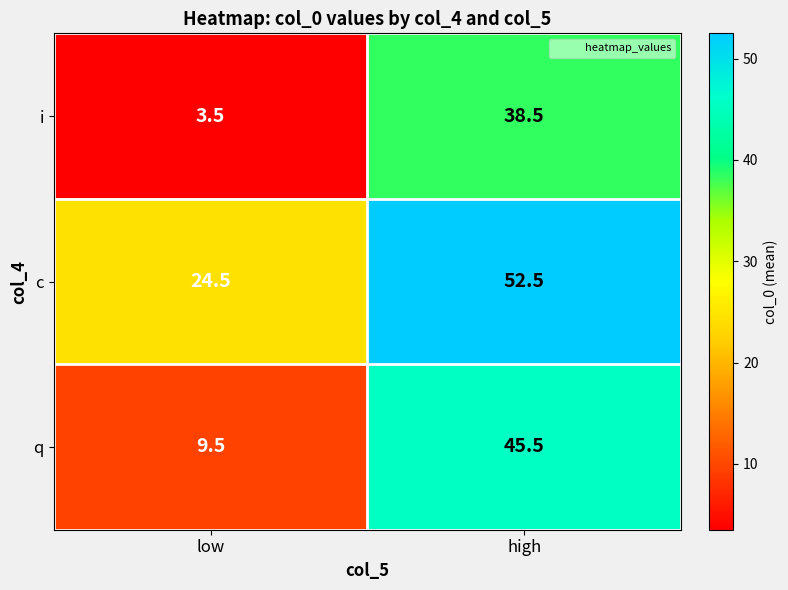

Is it true that i equals 5.9 at low?

False